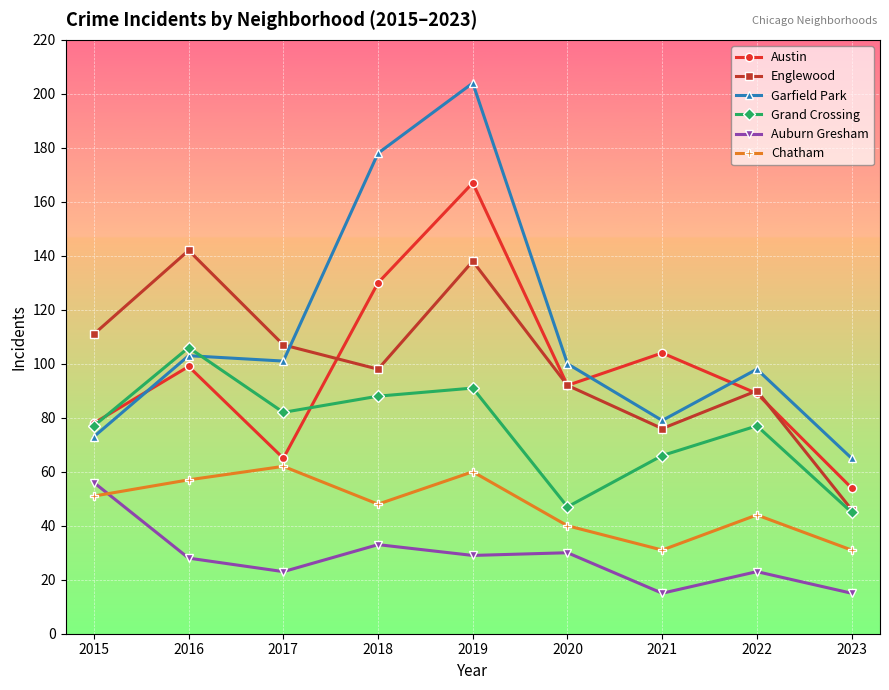

At how many categories does at least one series exceed 51?

9